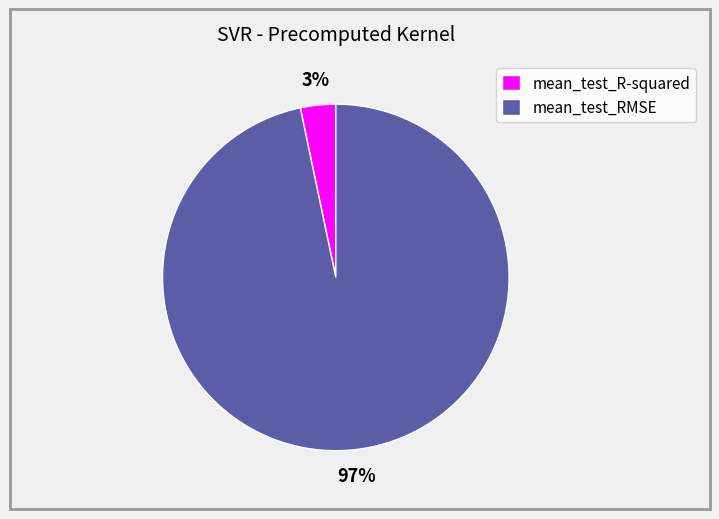

Is there any slice that represents more than half of the pie?

Yes